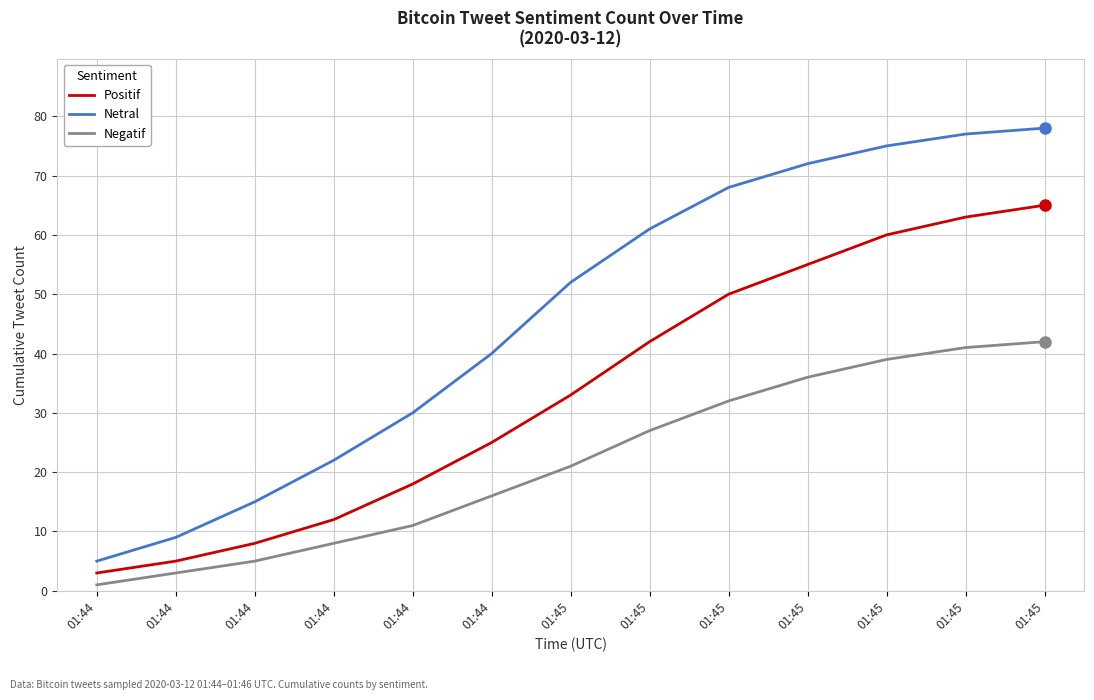

What are all the series names shown in the legend?

Positif, Netral, Negatif